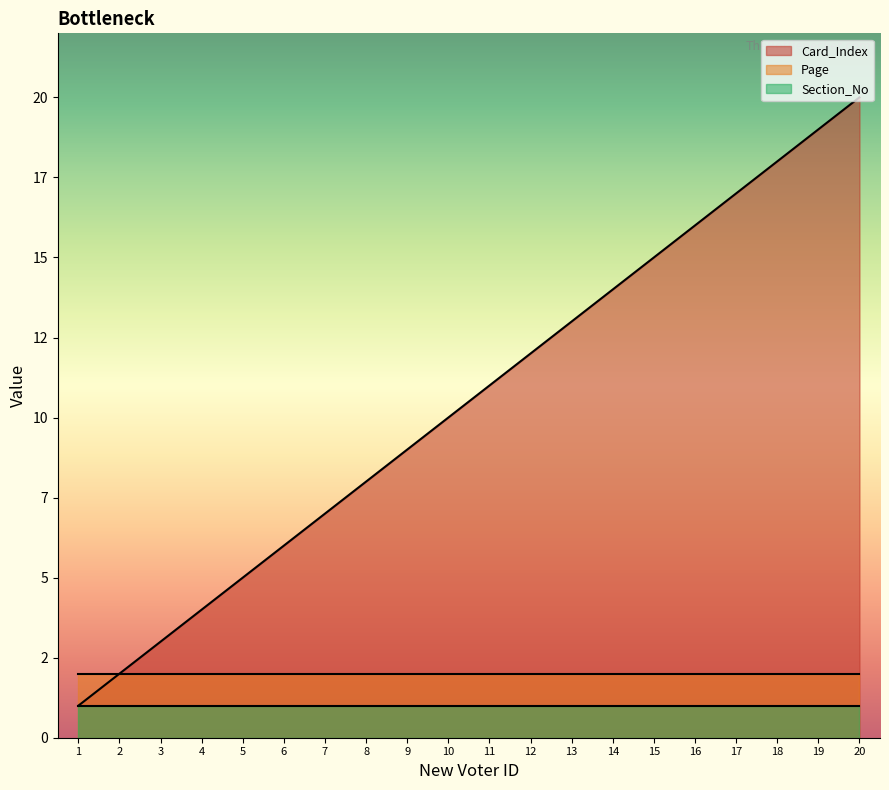

Rank the categories by Card_Index value from lowest to highest.

1, 2, 3, 4, 5, 6, 7, 8, 9, 10, 11, 12, 13, 14, 15, 16, 17, 18, 19, 20